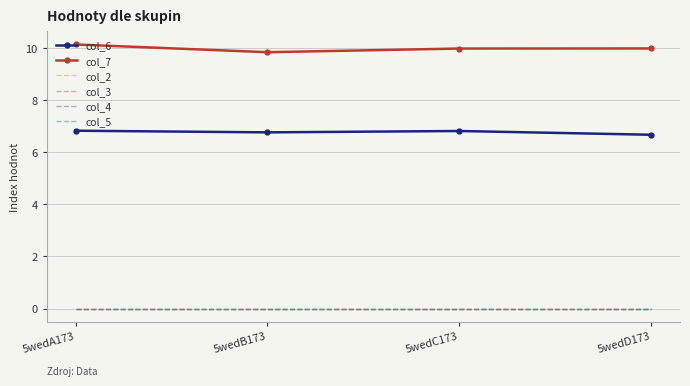

Rank the series by their maximum value, from highest to lowest.

col_7, col_6, col_2, col_3, col_4, col_5